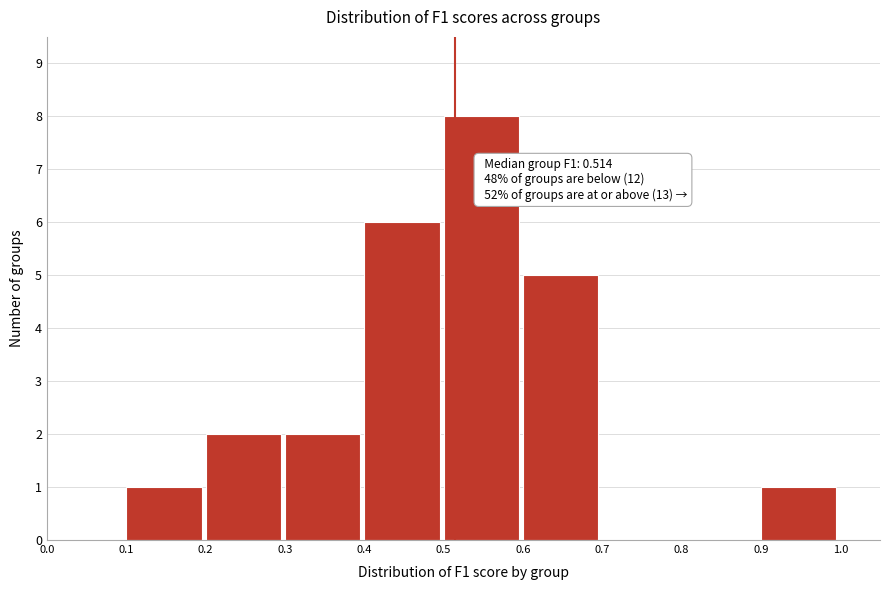

Over which range of the x-axis is the bar tallest?

0.5 to 0.6